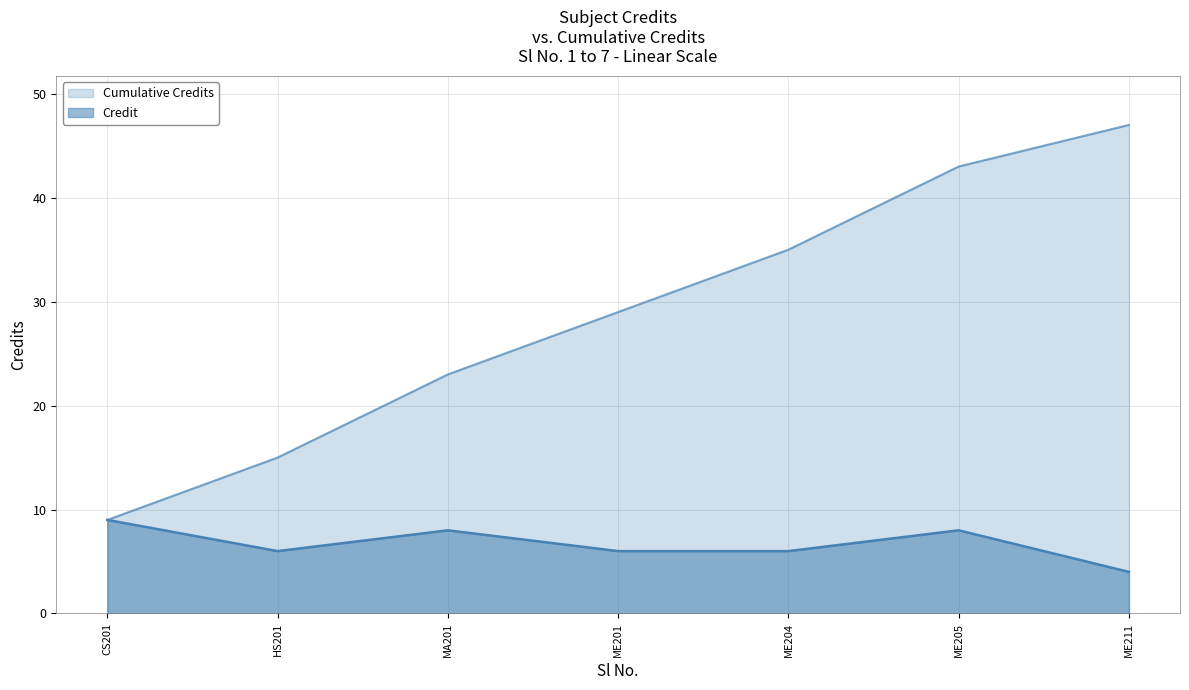

Reading left to right, what are all the values shown in this chart?

CS201=9	HS201=6	MA201=8	ME201=6	ME204=6	ME205=8	ME211=4